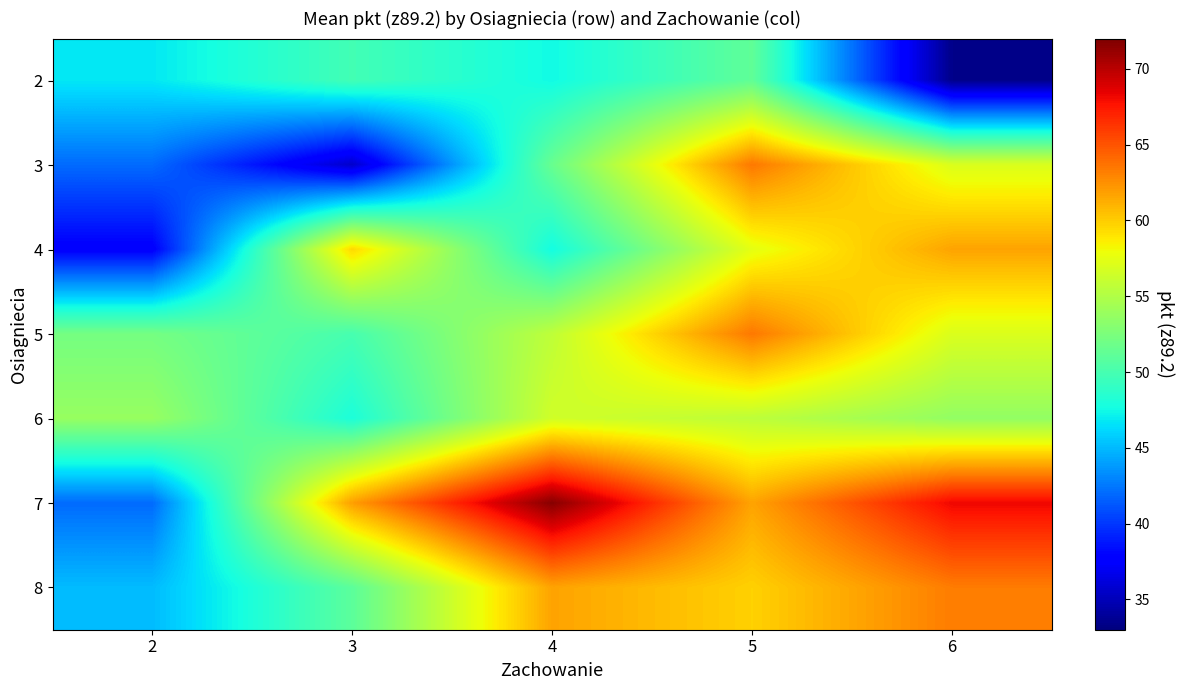

How many data points does each series have?

5